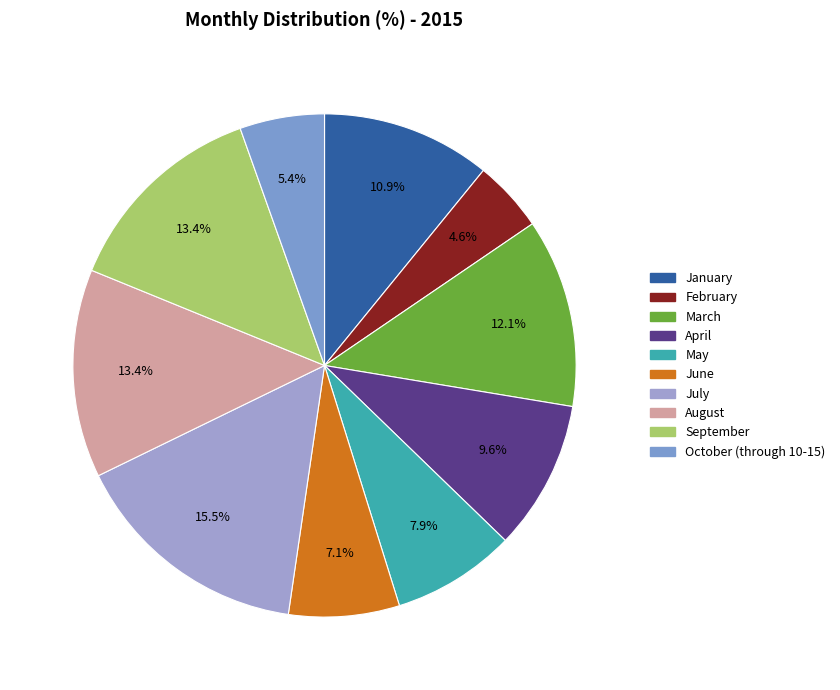

To the nearest percent, what percentage of the pie is February?

5%